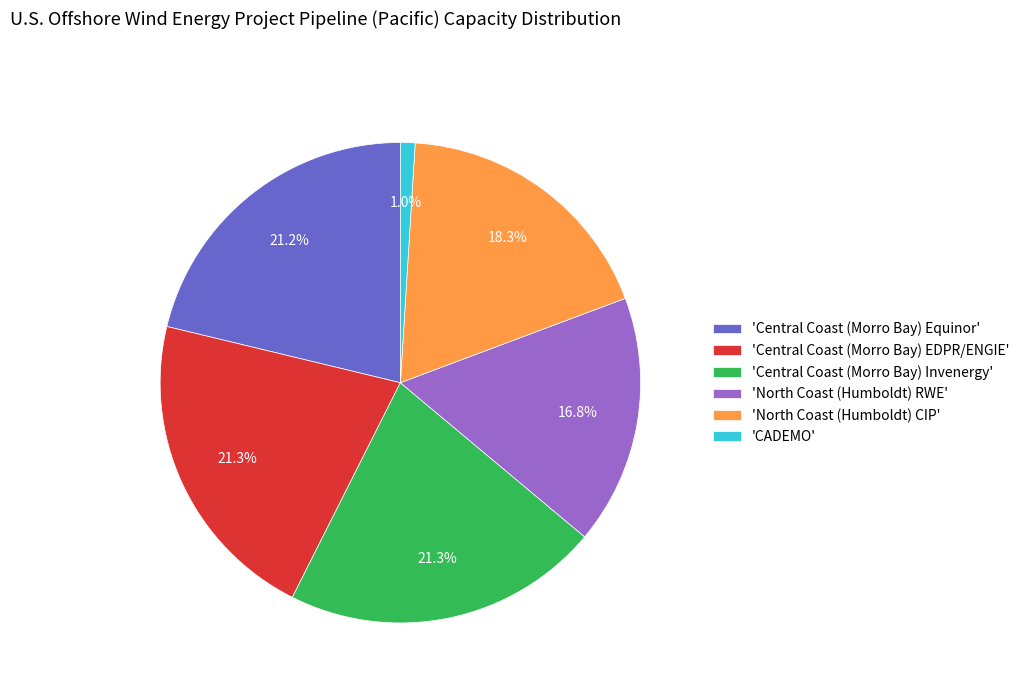

How many slices are in this pie chart?

6